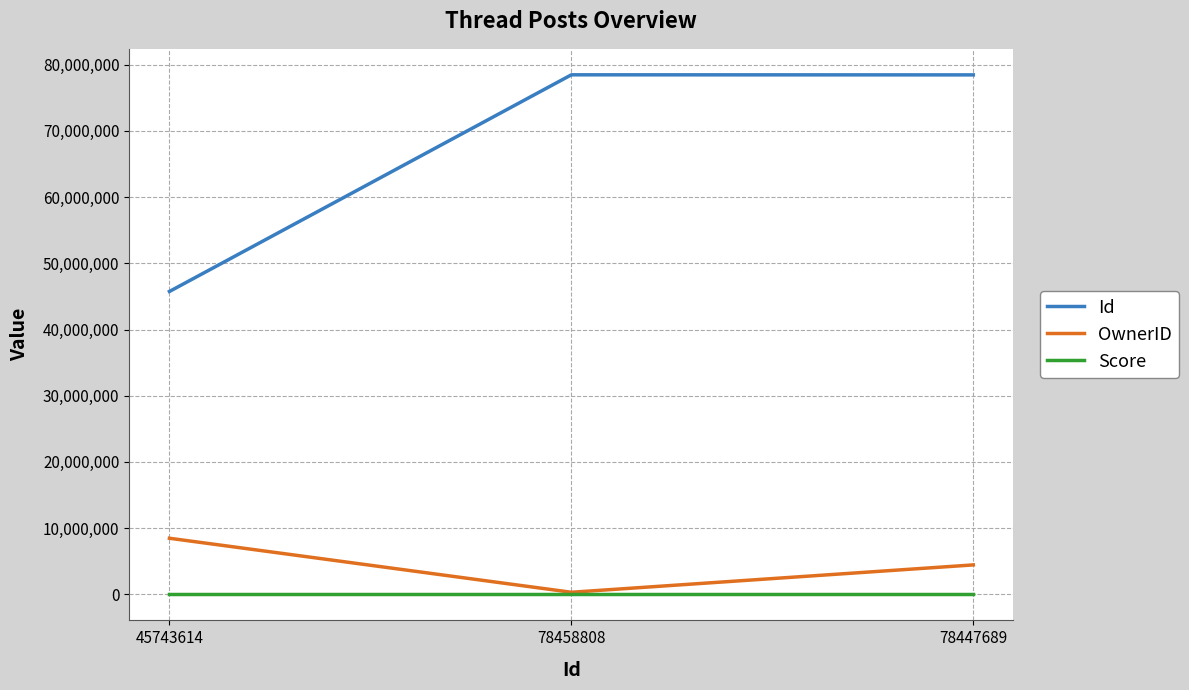

What is the difference between the second highest and minimum values in the Id series?

32704075